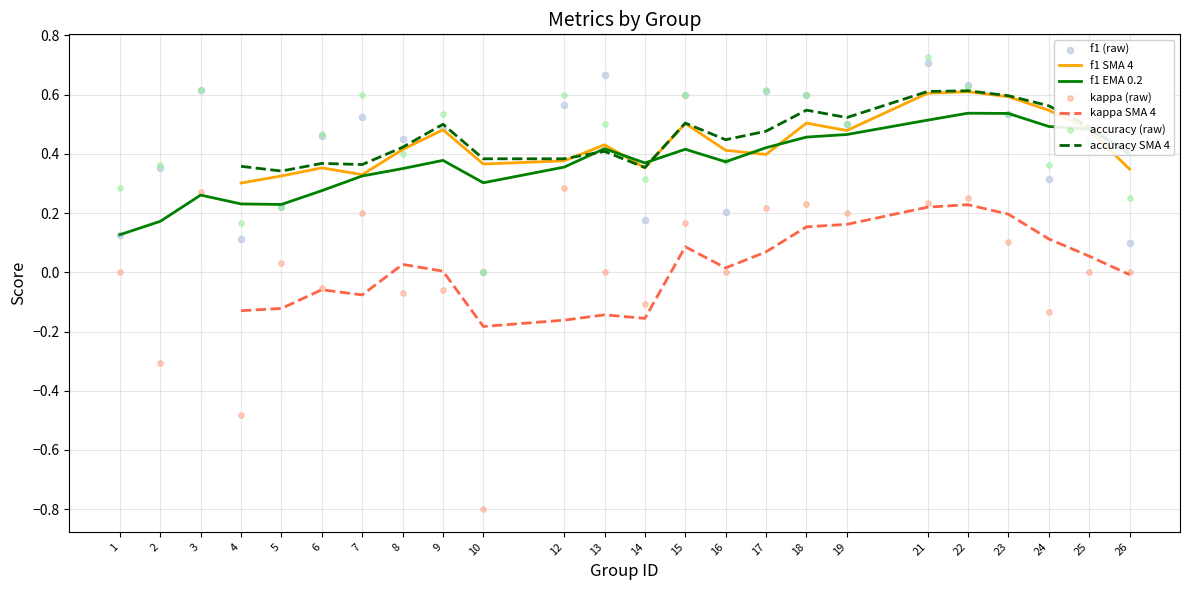

At which category is the sum across all series the highest?

21